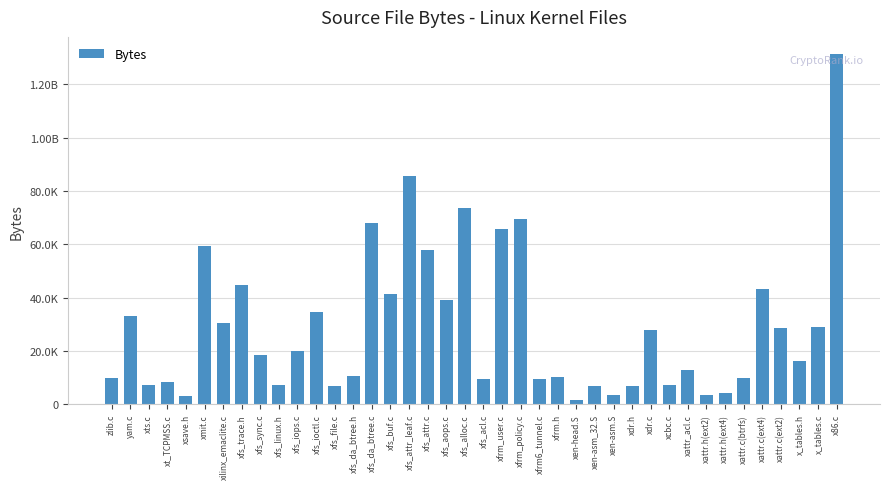

At which category does the chart reach its minimum across all series?

xen-head.S